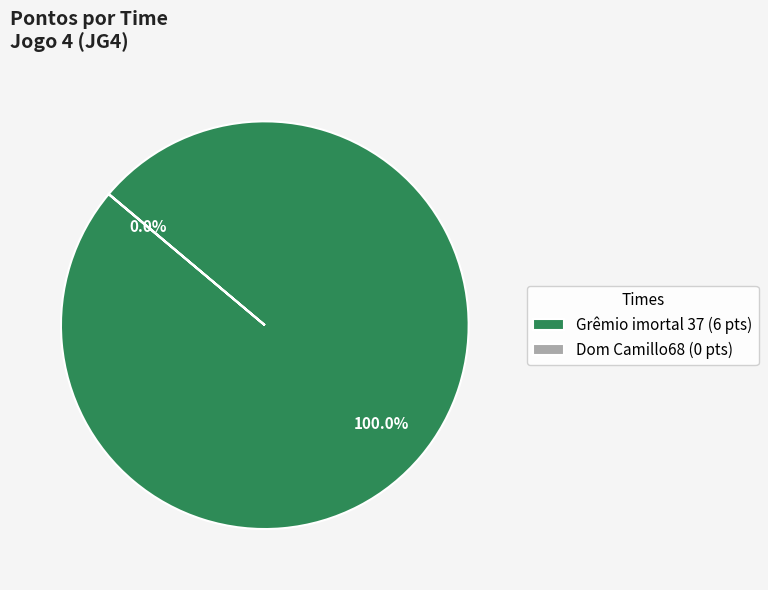

Is Grêmio imortal 37 (6 pts) the majority of the pie?

Yes